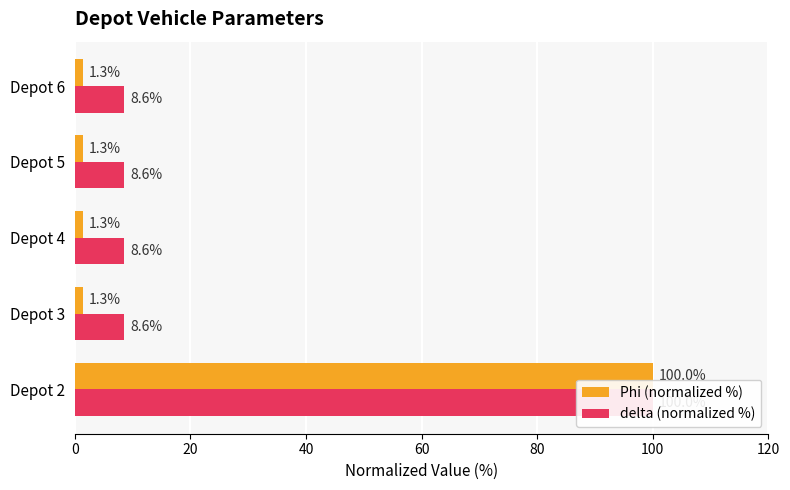

Rank the series at Depot 5 from lowest to highest value.

Phi (normalized %), delta (normalized %)